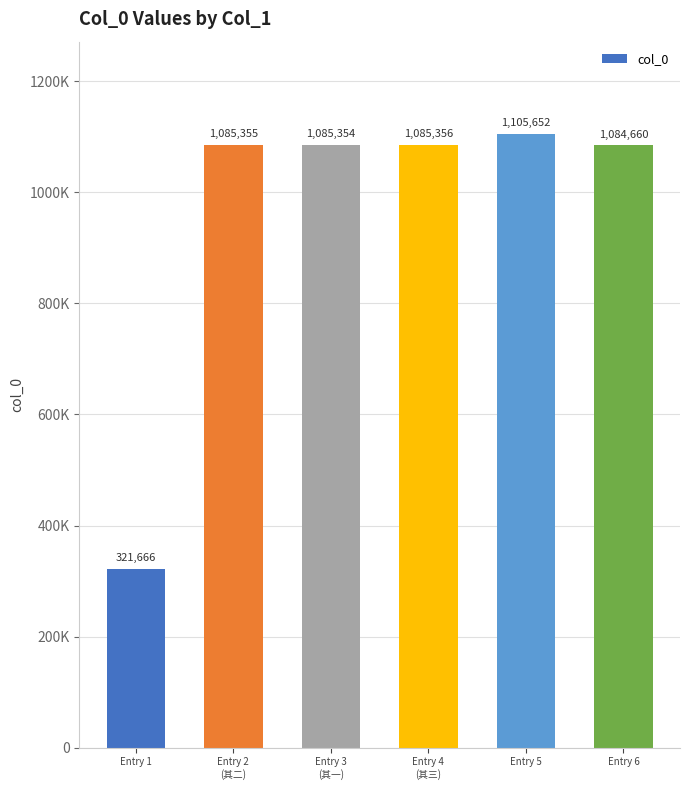

What is the maximum value shown in the chart?

1105652